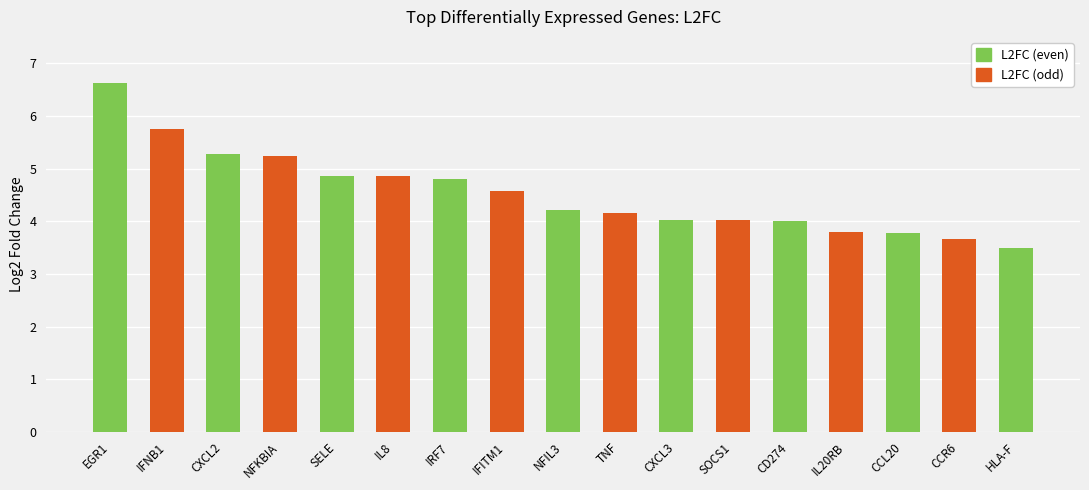

What is the difference between the second highest and minimum values?

2.3